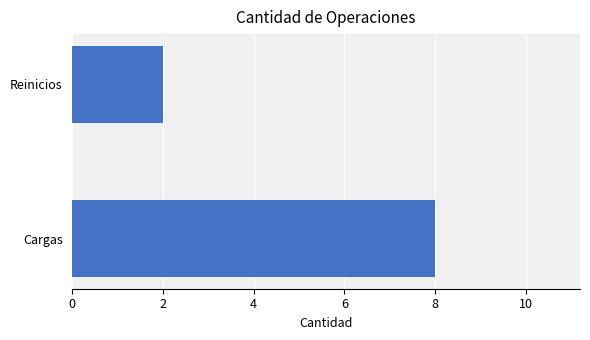

What is the average value?

5